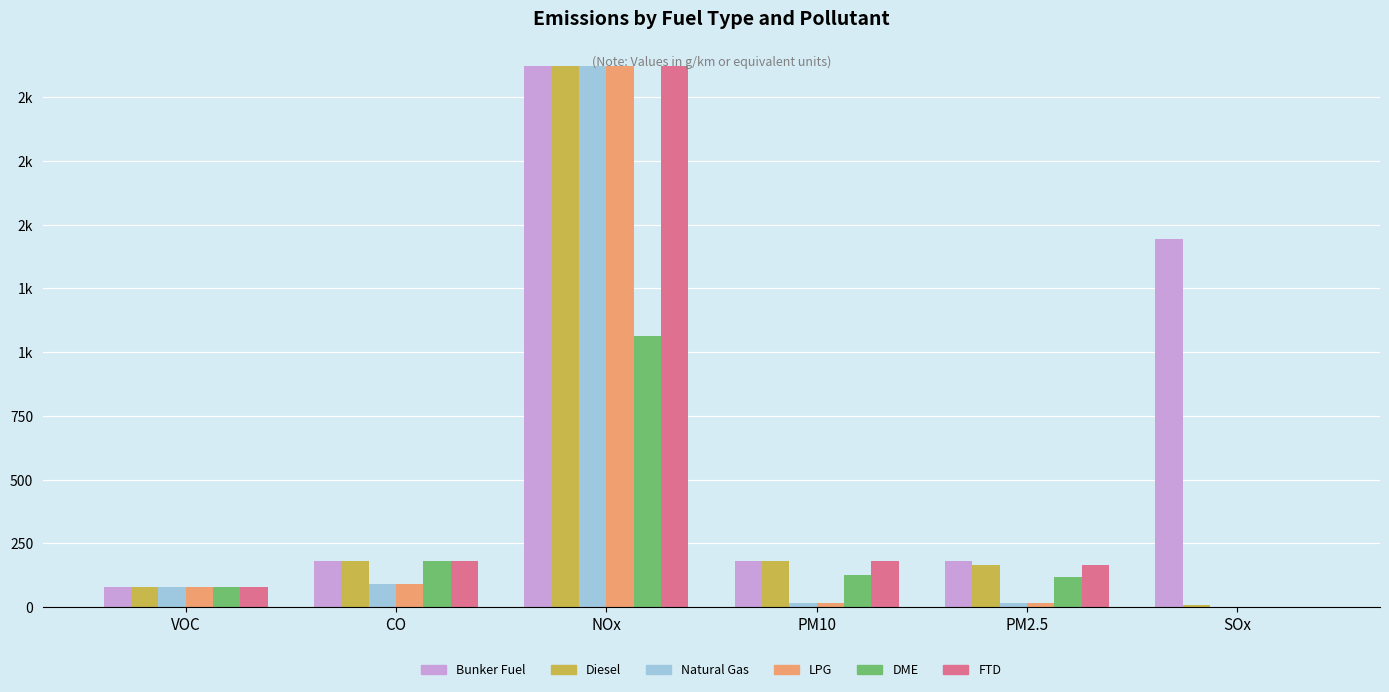

Are the bars horizontal?

No